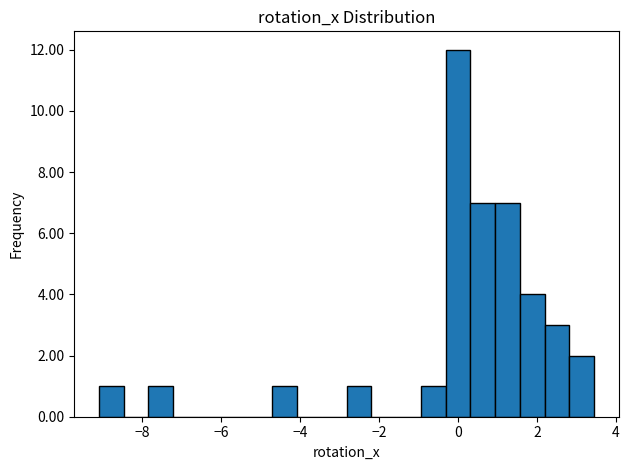

Around what value on the x-axis is the tallest bar? Give the approximate position of its centre, as read against the axis.

0.0